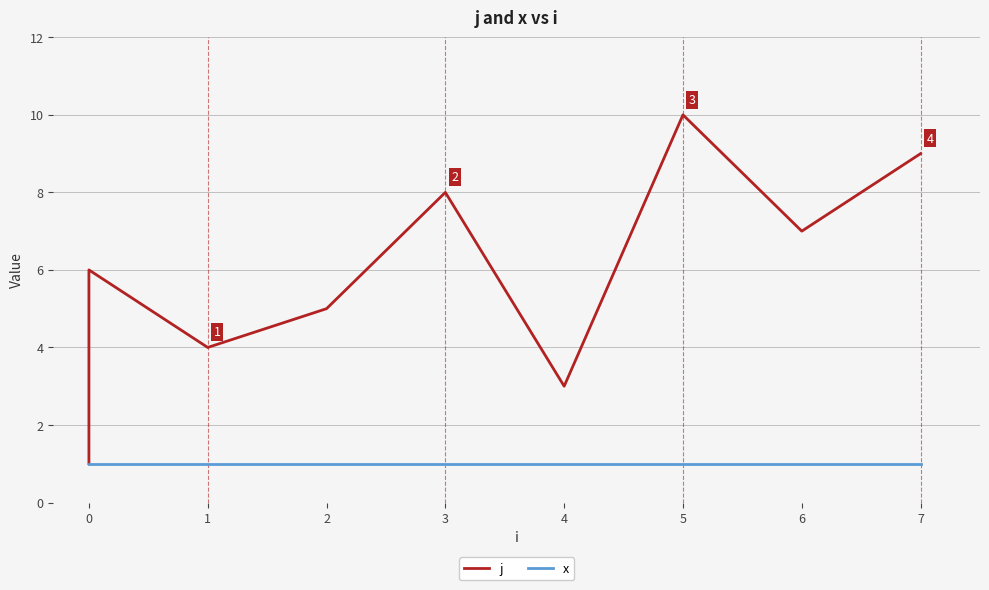

True or false: x and j intersect in this chart.

False